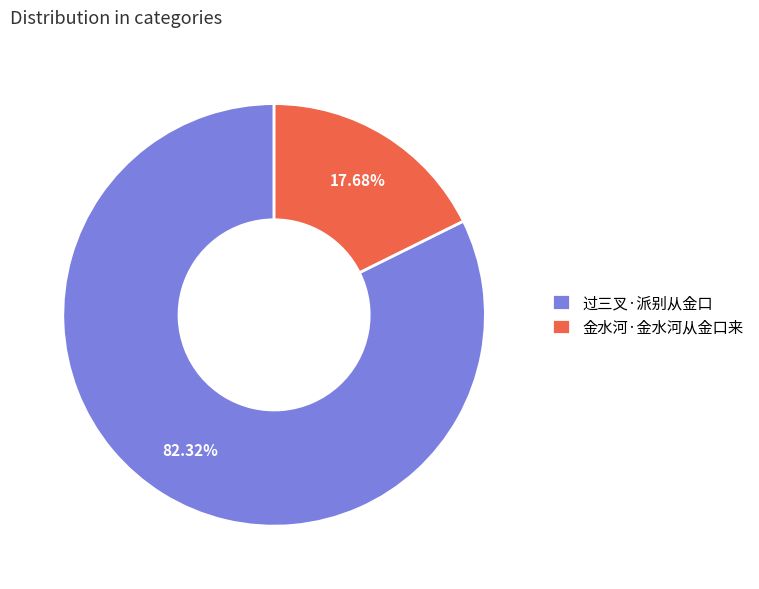

Approximately how many times larger is the value at 过三叉·派别从金口 compared to 金水河·金水河从金口来?

4.7